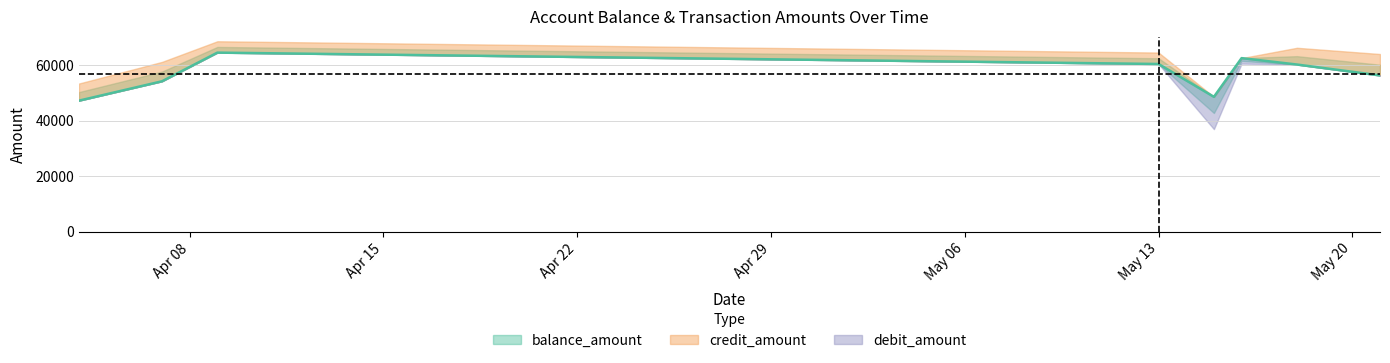

How many times do debit_amount and credit_amount cross each other?

2